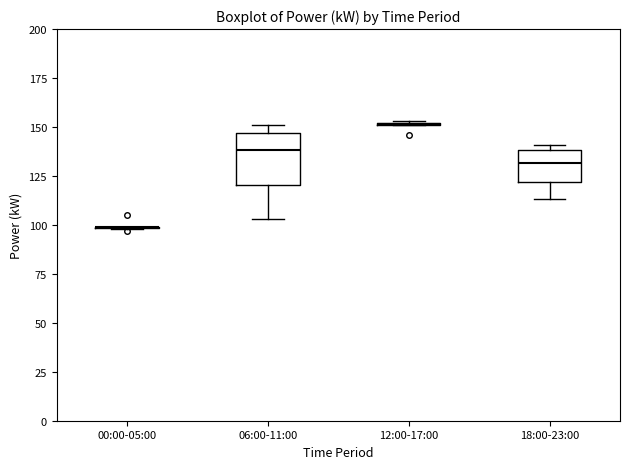

Where does the lower whisker of the box for 06:00-11:00 end on the y-axis? The values are not printed on the chart, so give them approximately, as read against the axis.

105